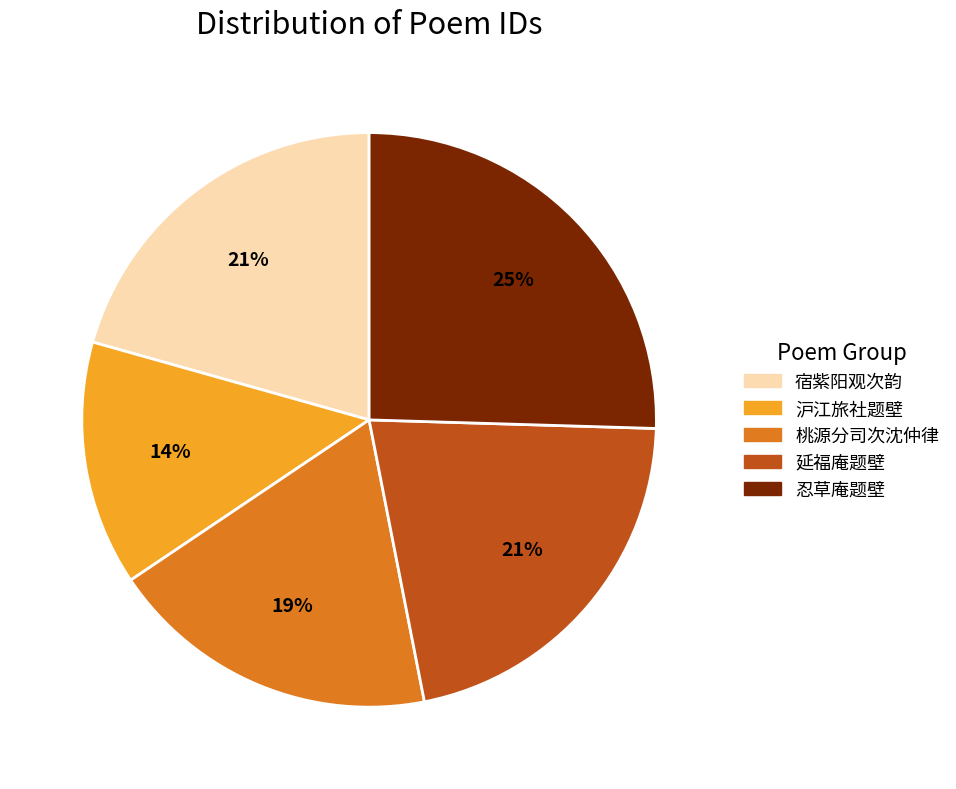

To the nearest percent, what is the average slice percentage?

20%